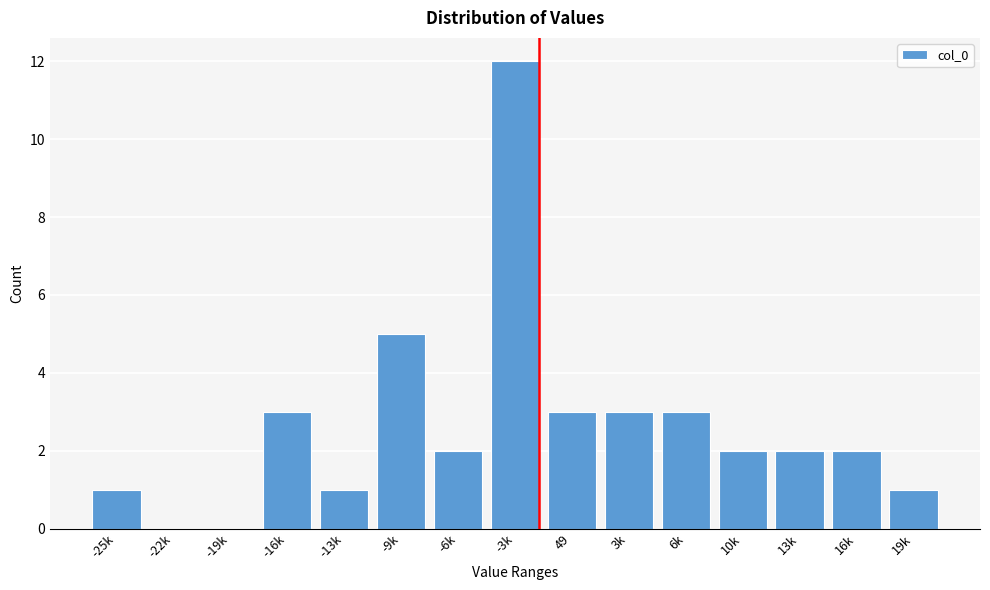

Reading left to right, list all the values displayed in this chart.

-25k=1	-22k=0	-19k=0	-16k=3	-13k=1	-9k=5	-6k=2	-3k=12	49=3	3k=3	6k=3	10k=2	13k=2	16k=2	19k=1